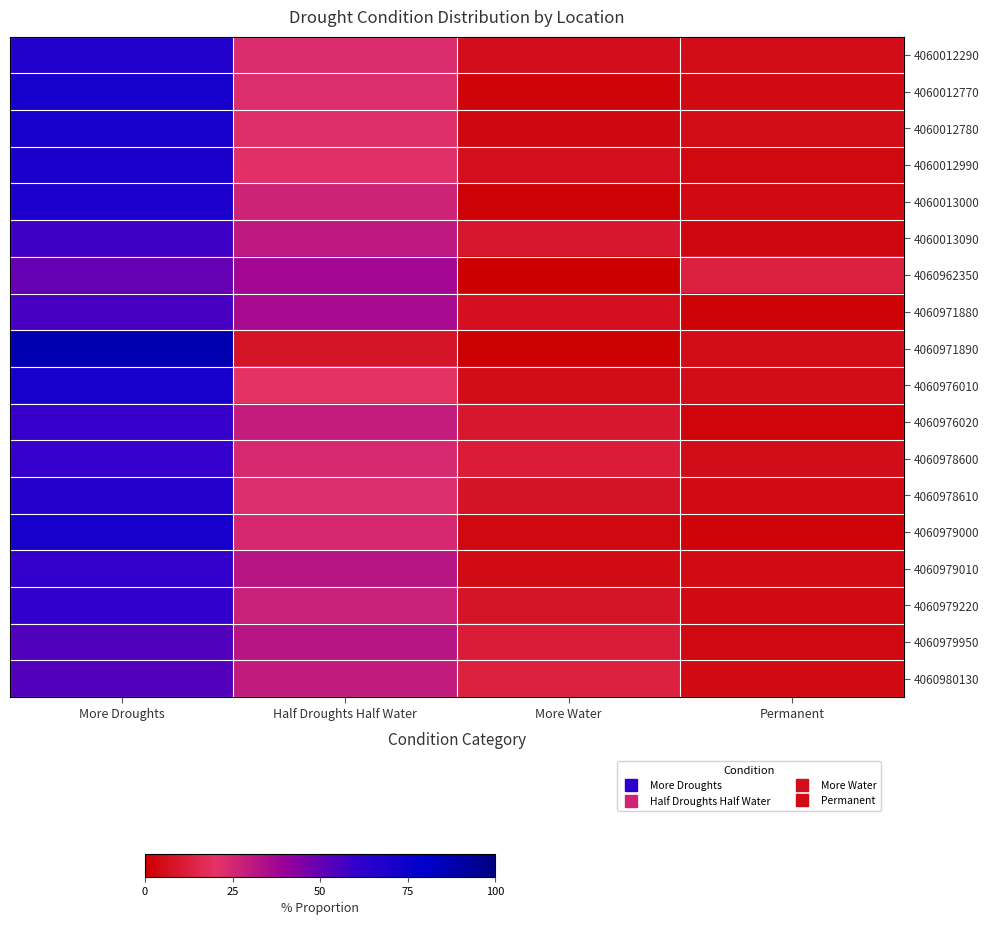

Which category has the highest value across all series?

More Droughts